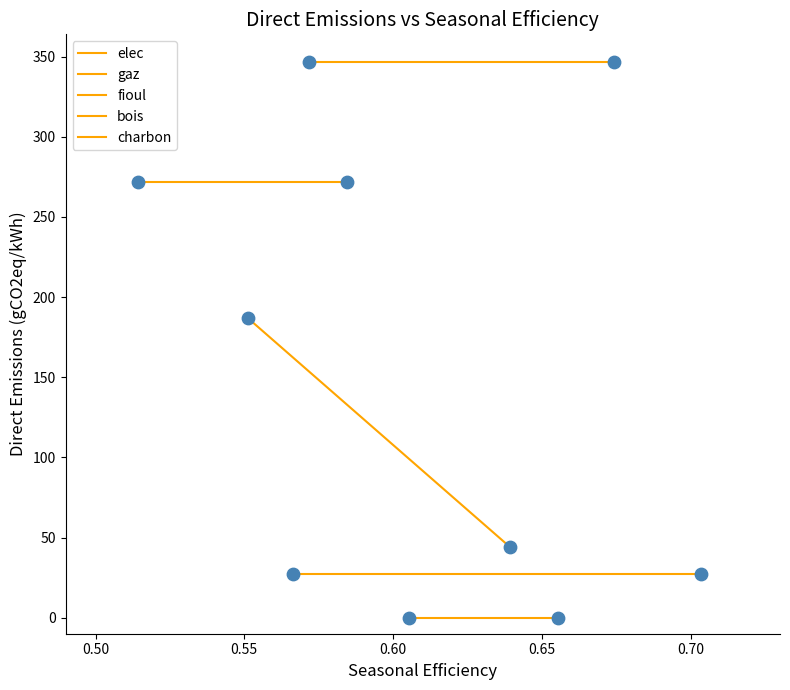

How many data points are displayed?

10